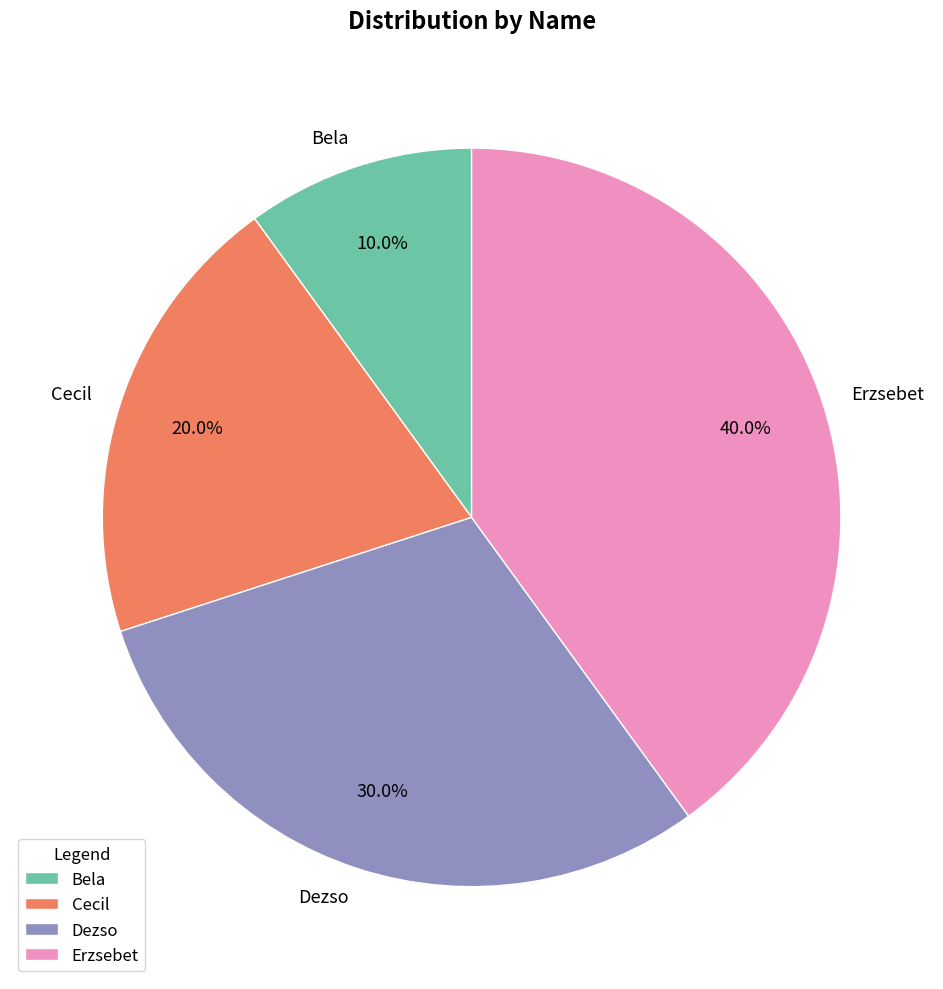

Is it true that Bela is 16% of the pie?

False